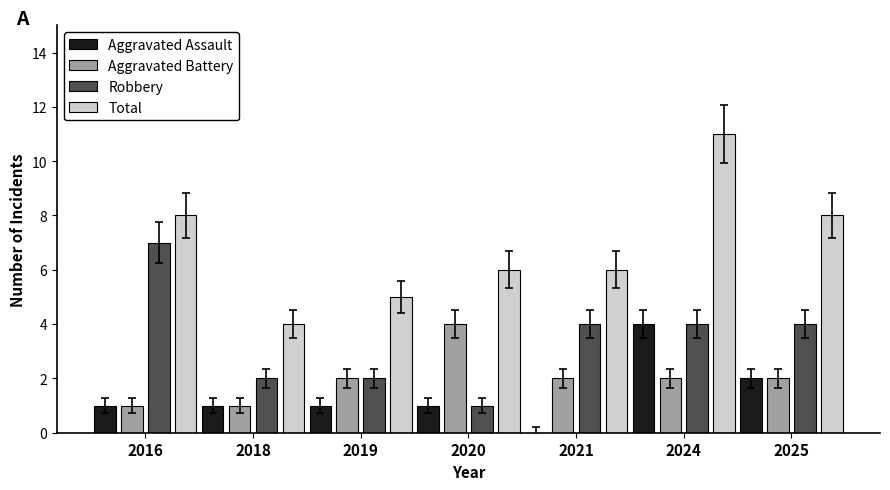

Which series changed the most between 2020 and 2024?

Total